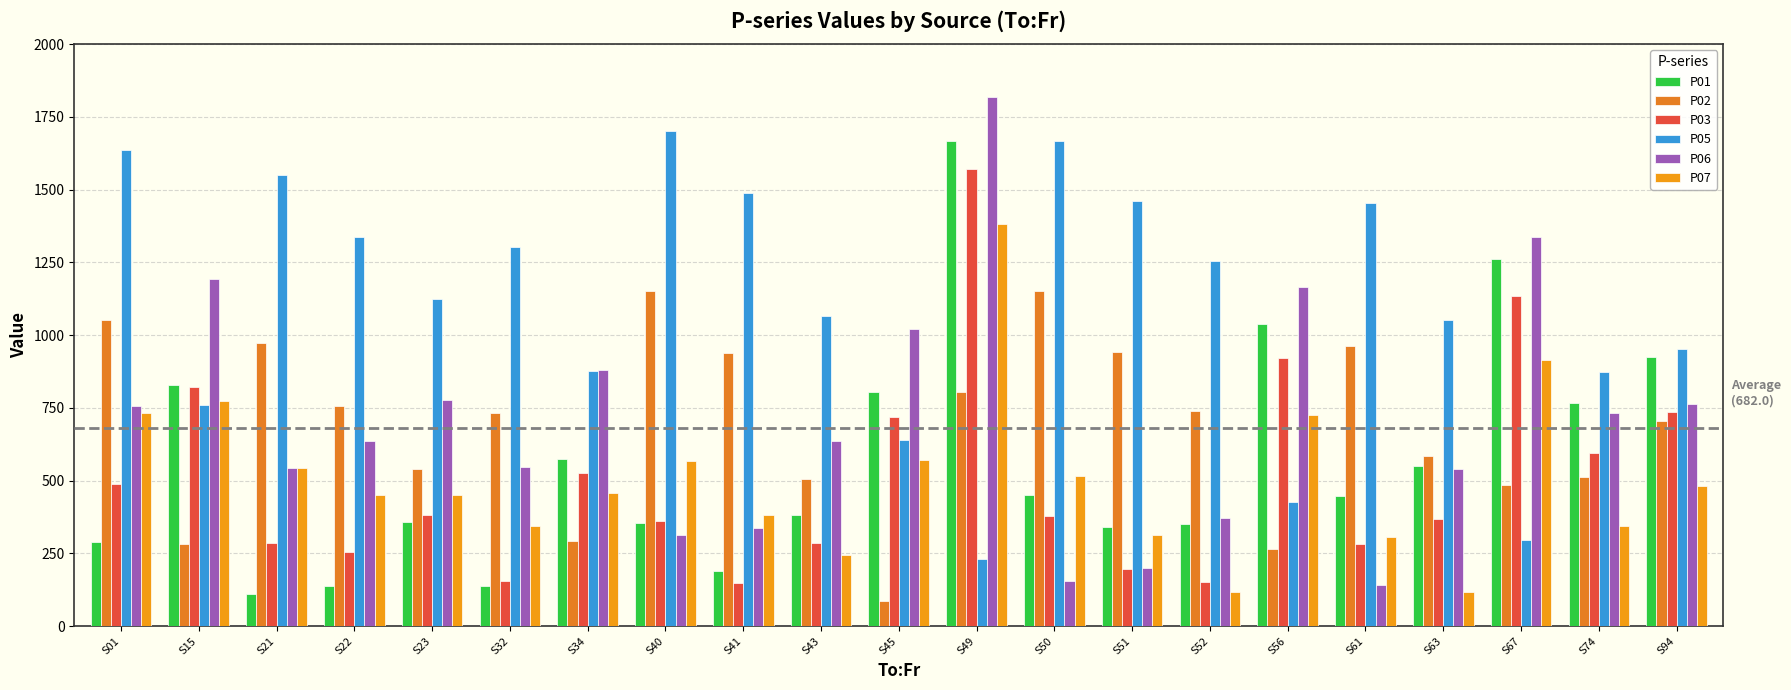

Count the number of data series in this chart.

6